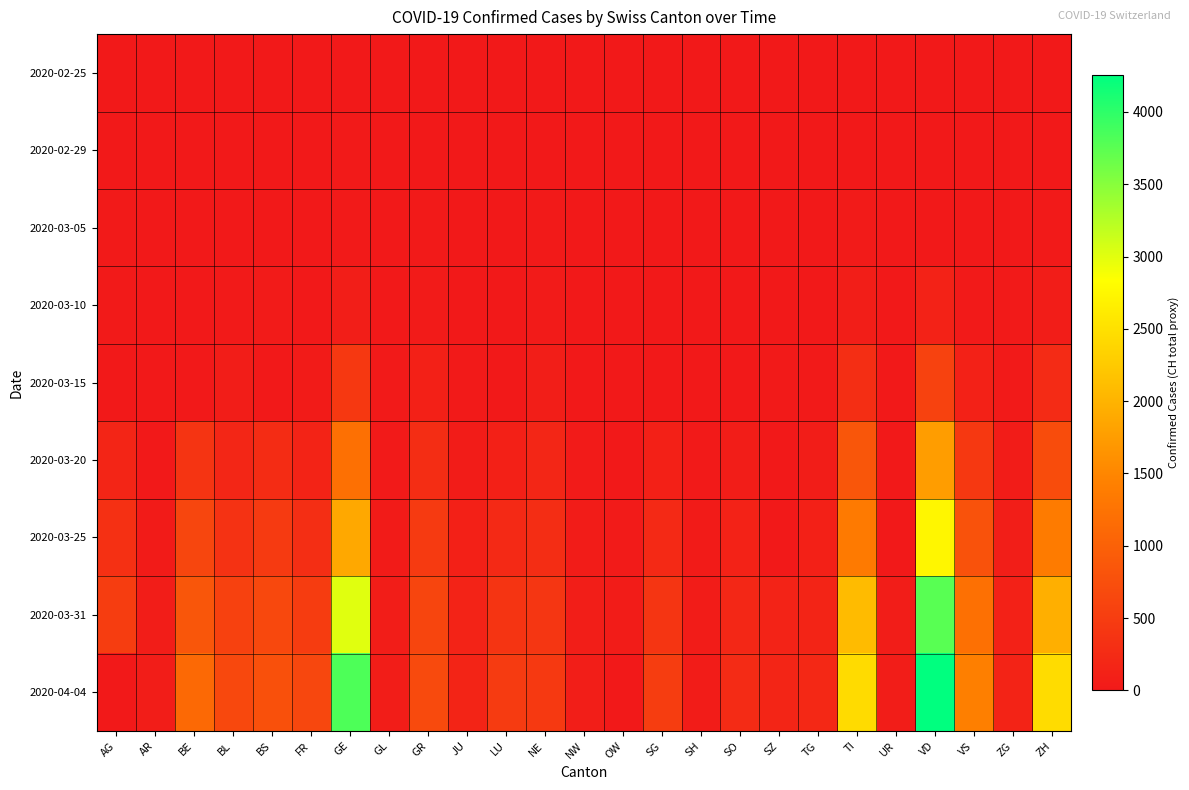

At which category is the sum across all series the highest?

VD